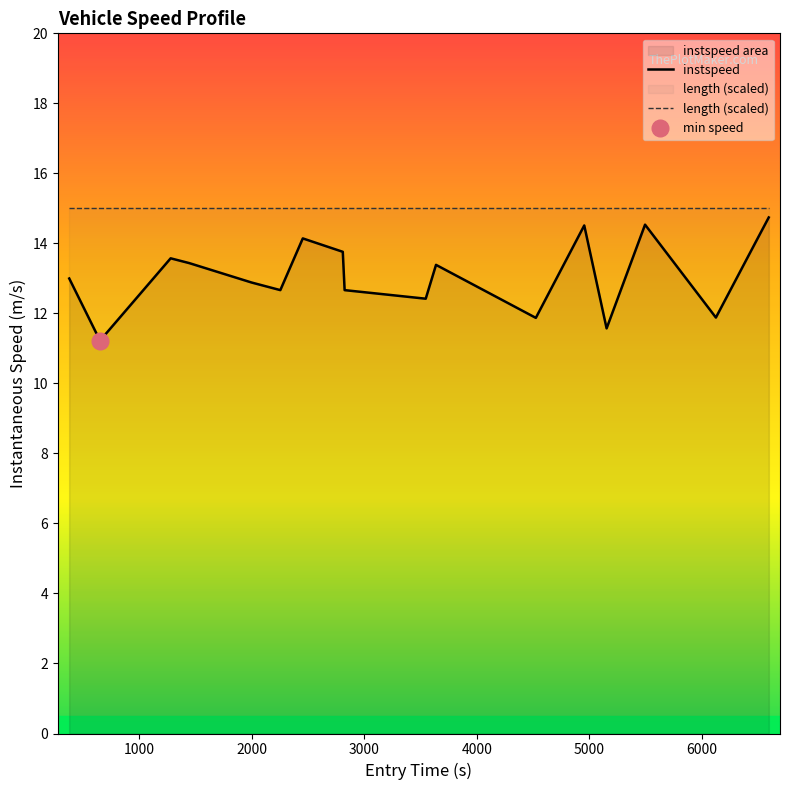

Rank the series by their maximum value, from highest to lowest.

length (scaled), instspeed